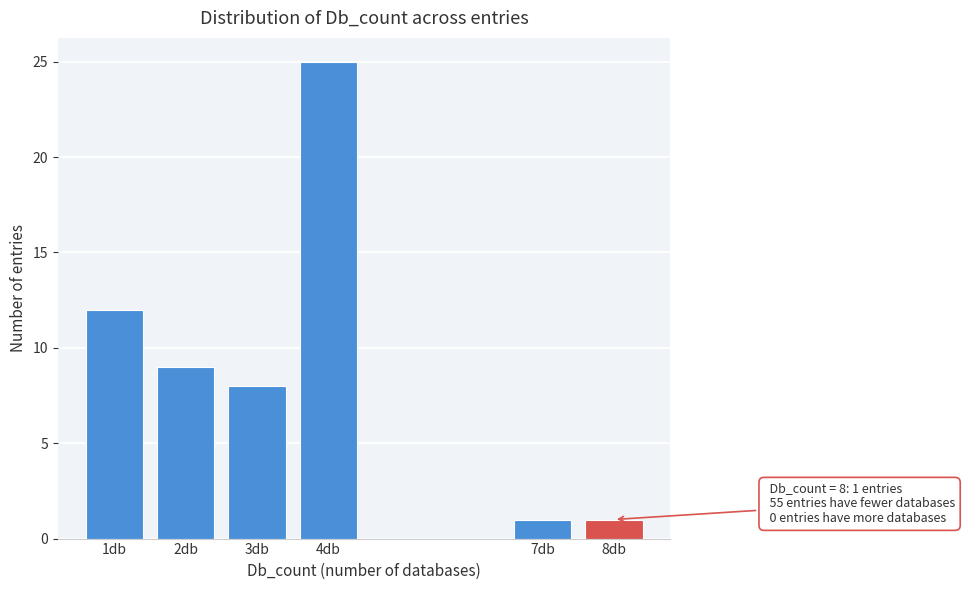

Reading left to right, what are all the values shown in this chart?

1db=12	2db=9	3db=8	4db=25	7db=1	8db=1